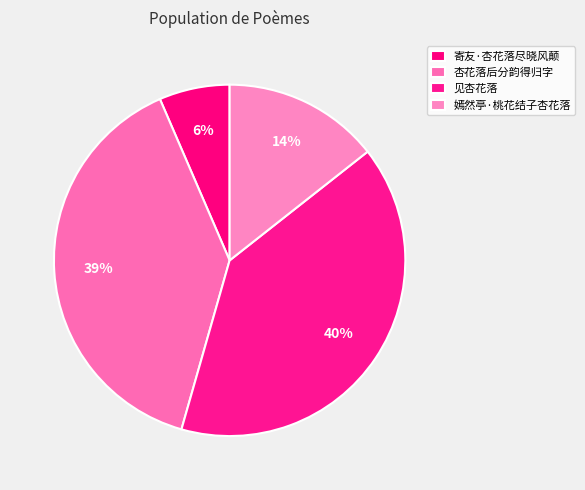

How many segments does this pie chart have?

4